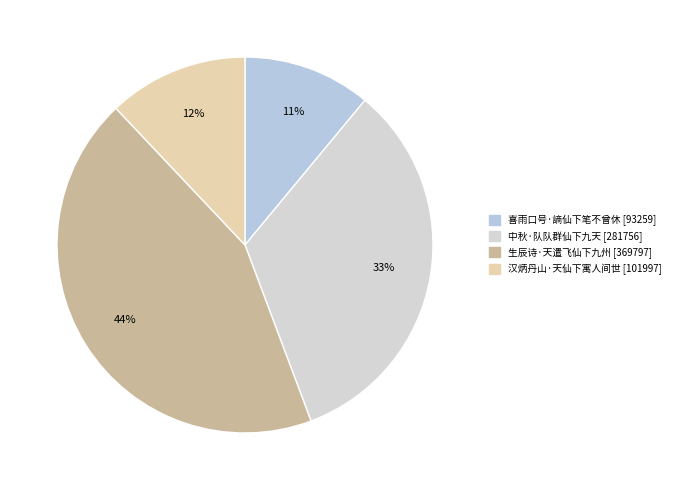

Rank the categories by value from highest to lowest.

生辰诗·天遣飞仙下九州, 中秋·队队群仙下九天, 汉炳丹山·天仙下寓人间世, 喜雨口号·謪仙下笔不曾休